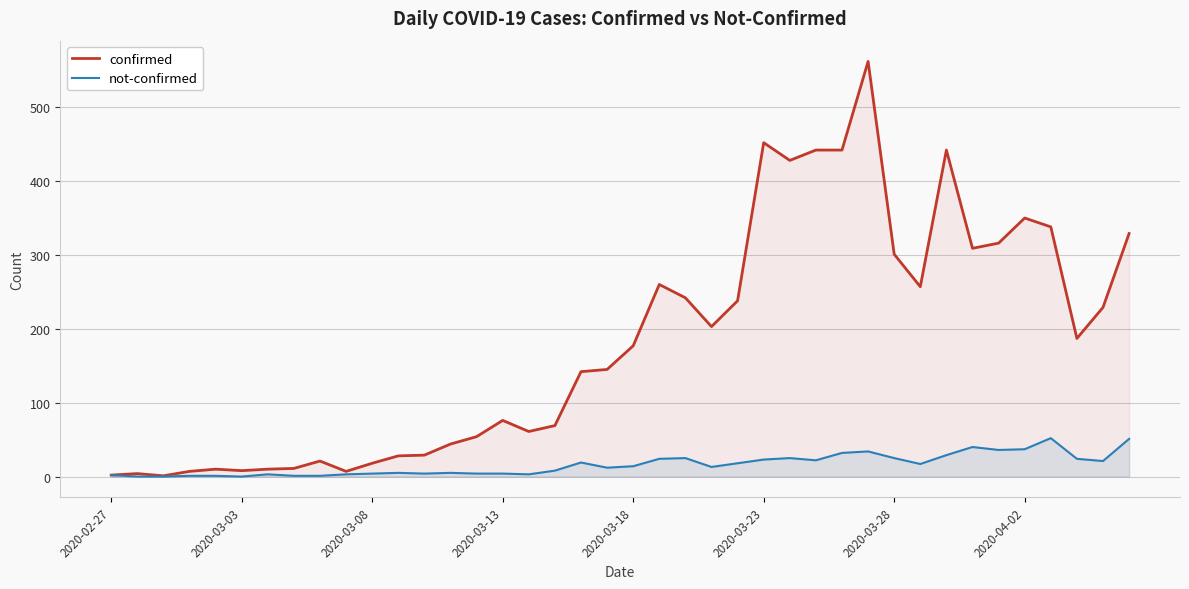

True or false: confirmed and not-confirmed cross at least once.

False